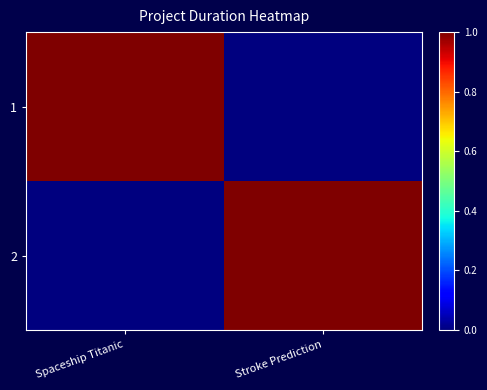

Which series changed the most between Spaceship Titanic and Stroke Prediction?

1